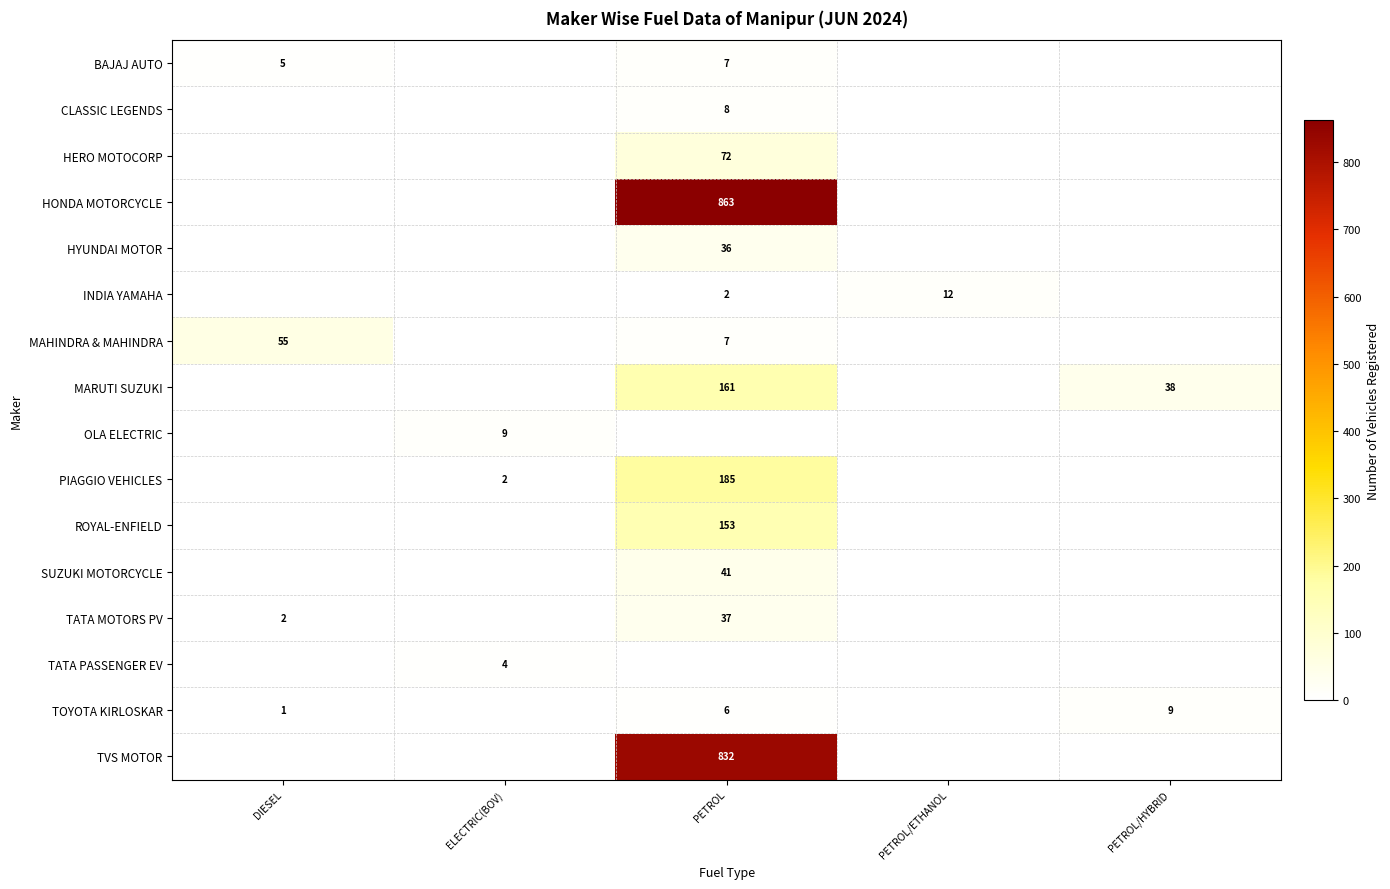

Between PETROL and ELECTRIC(BOV), which is larger?

PETROL